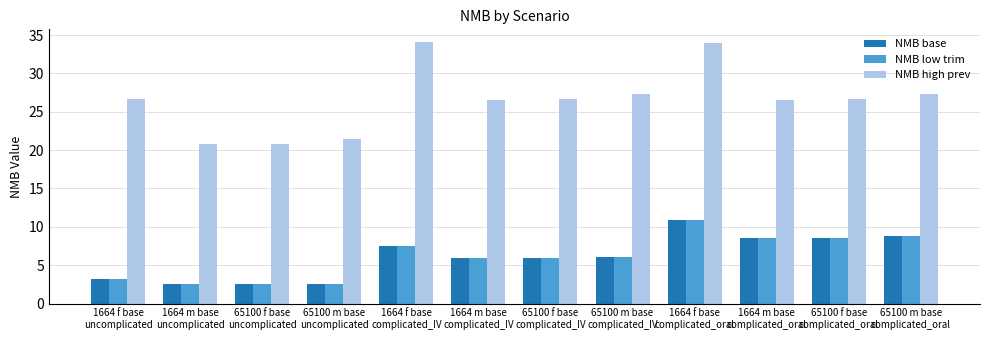

What is the sum of all NMB low trim values?

73.1